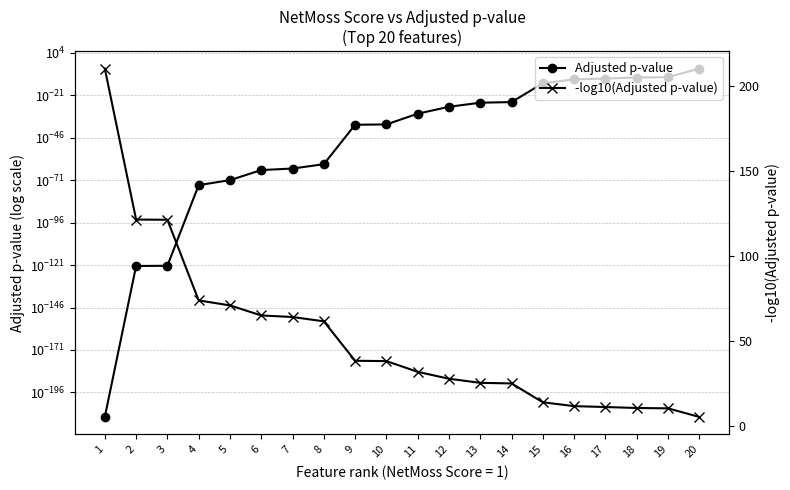

What is the total value across all series at 17?

11.2